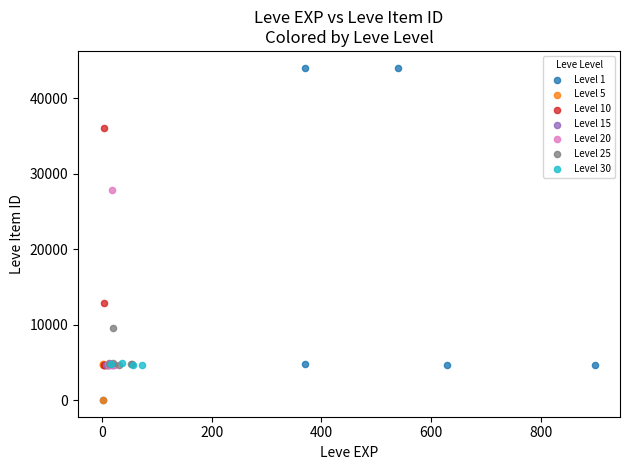

Which series contains the highest Y value?

Level 1